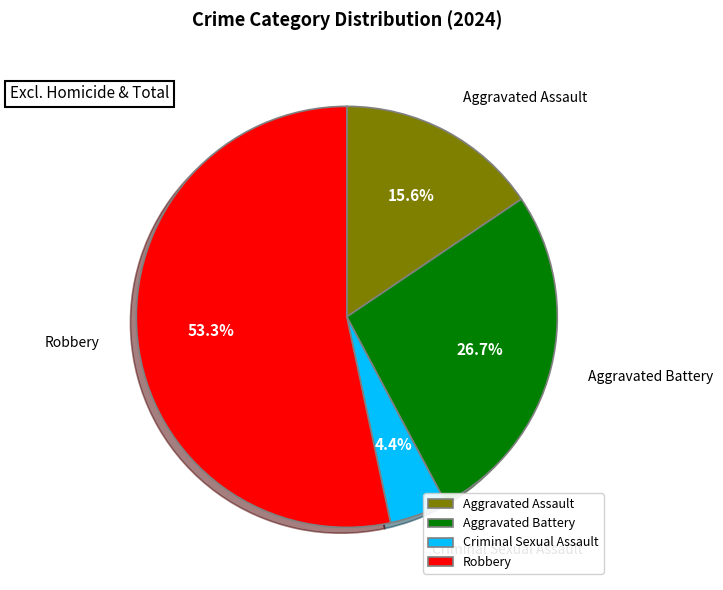

Combined, what portion of the pie is Aggravated Battery and Criminal Sexual Assault?

31.1%